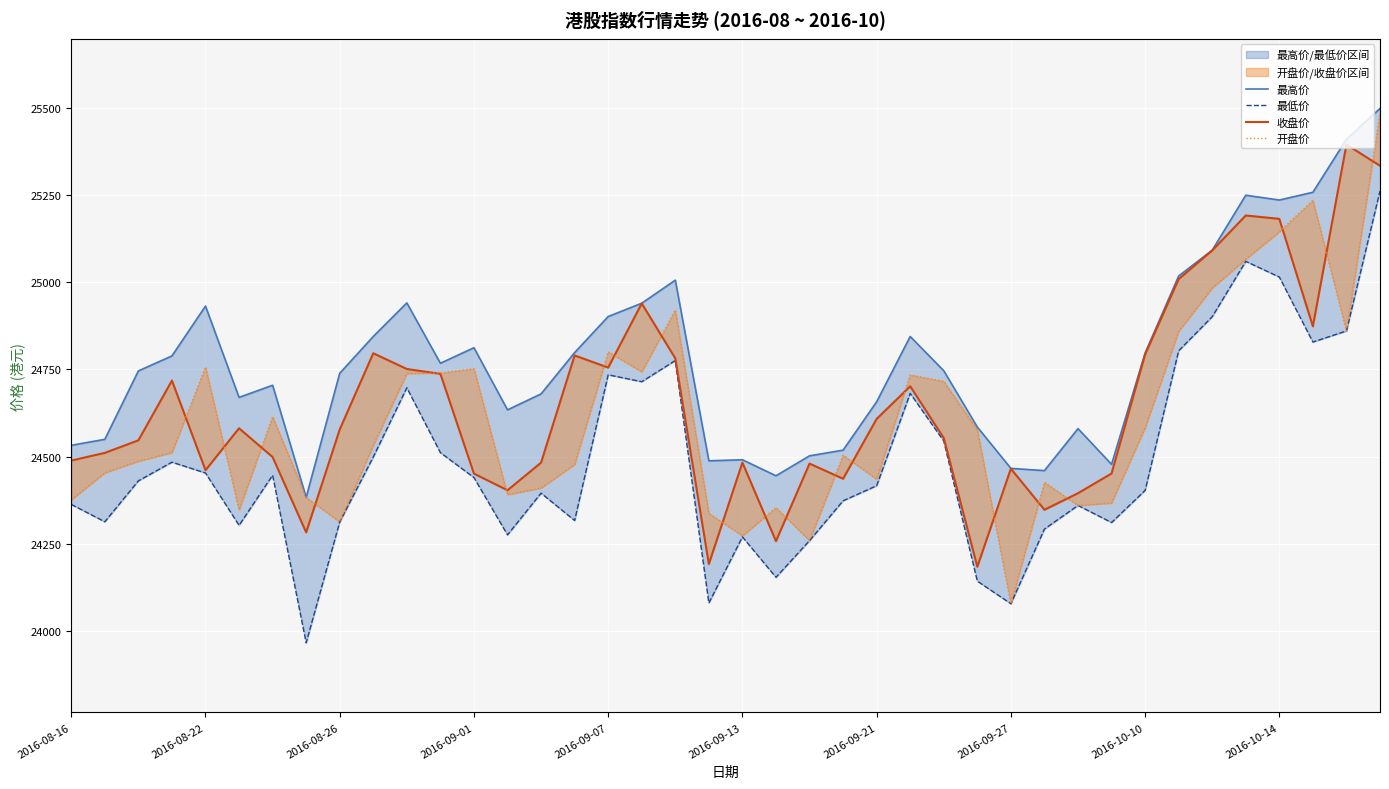

Is this an area chart (filled region under the line)?

No